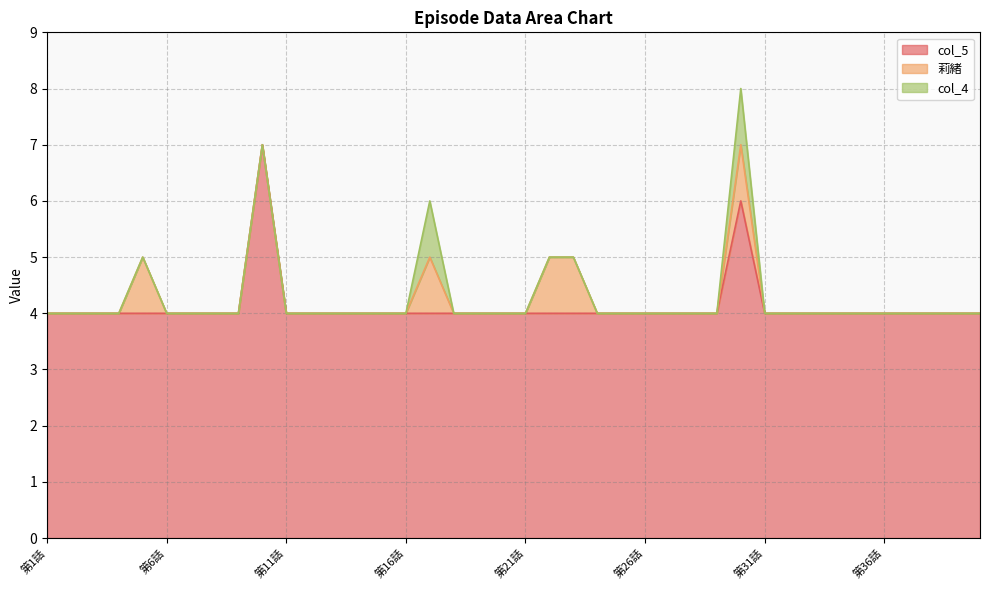

Reading left to right, list all the values displayed in this chart.

col_5: 4	4	4	4	4	4	4	4	4	7	4	4	4	4	4	4	4	4	4	4	4	4	4	4	4	4	4	4	4	6	4	4	4	4	4	4	4	4	4	4
莉緒: 0	0	0	0	1	0	0	0	0	0	0	0	0	0	0	0	1	0	0	0	0	1	1	0	0	0	0	0	0	1	0	0	0	0	0	0	0	0	0	0
col_4: 0	0	0	0	0	0	0	0	0	0	0	0	0	0	0	0	1	0	0	0	0	0	0	0	0	0	0	0	0	1	0	0	0	0	0	0	0	0	0	0